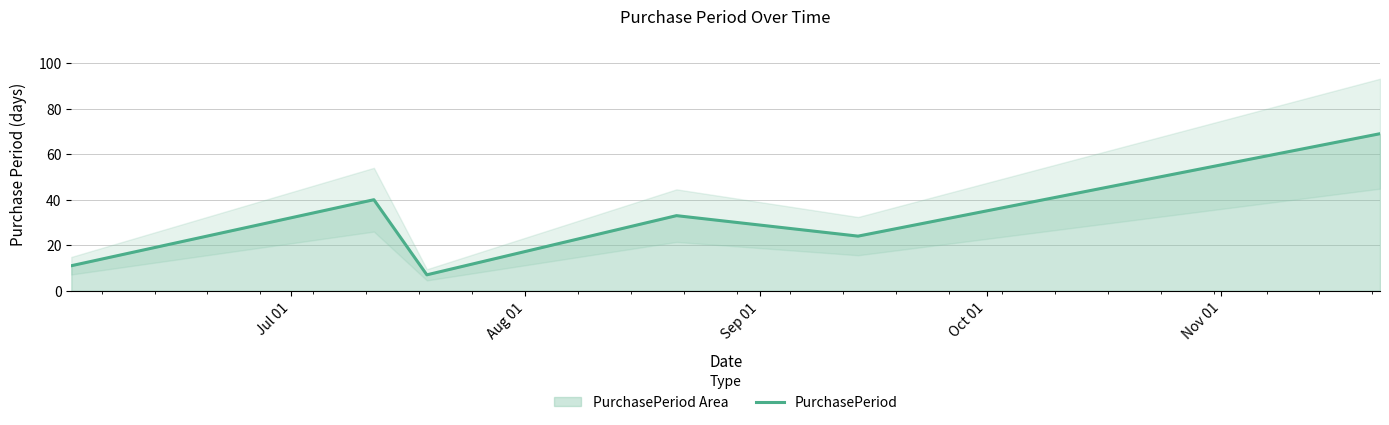

What is the maximum value for PurchasePeriod?

69